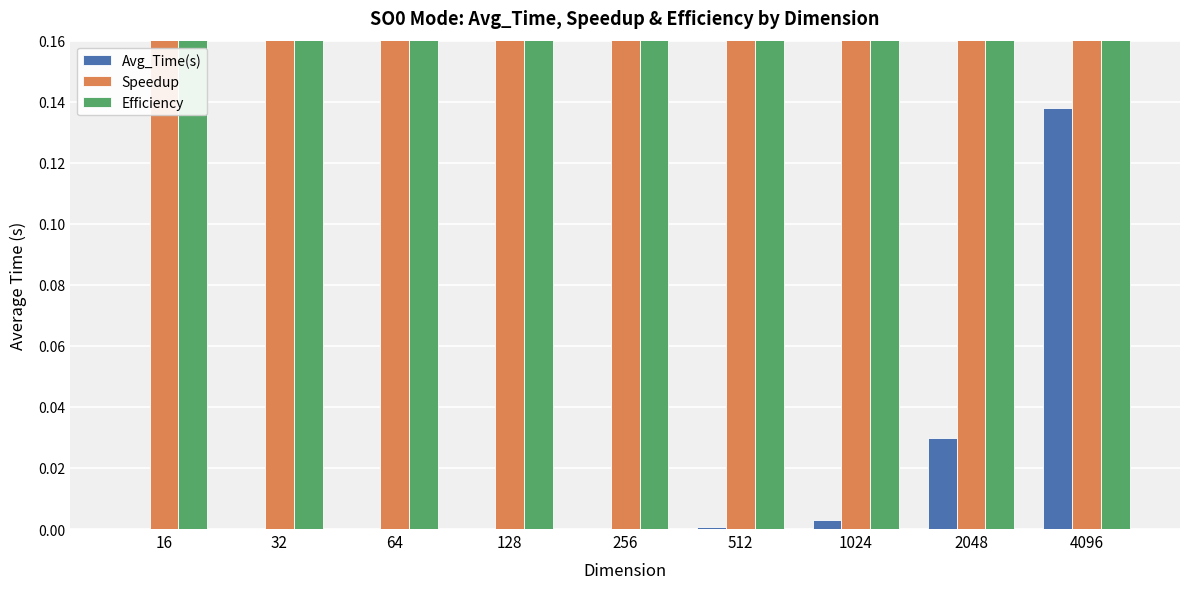

Are the bars horizontal?

No